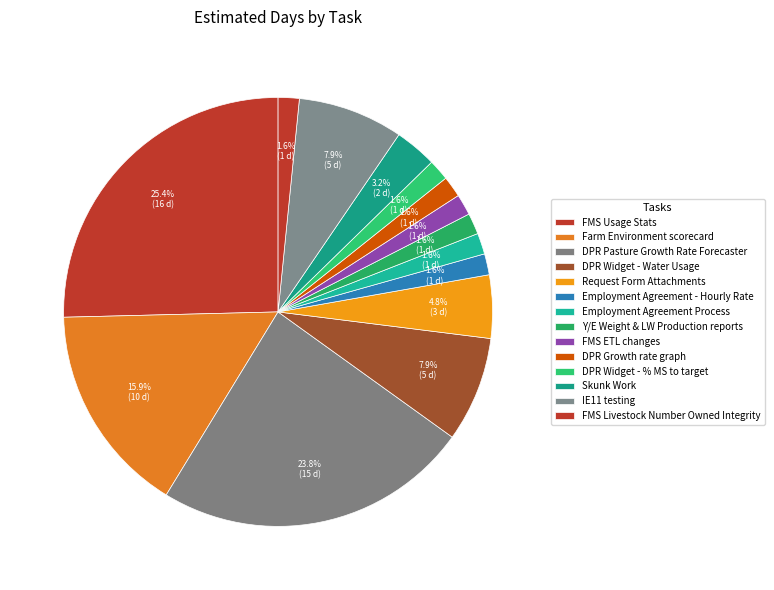

To the nearest percent, what percentage of the pie is FMS Livestock Number Owned Integrity?

2%